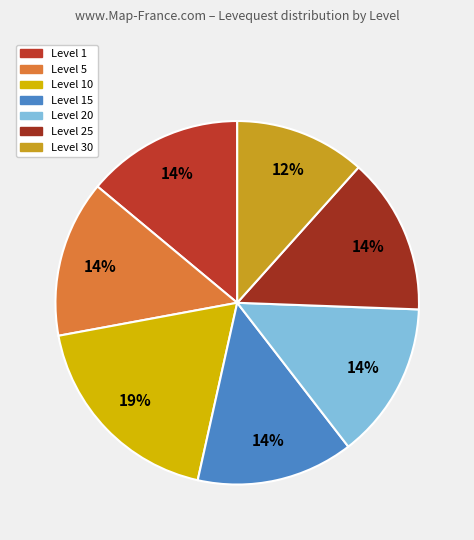

Is there any slice that represents more than half of the pie?

No